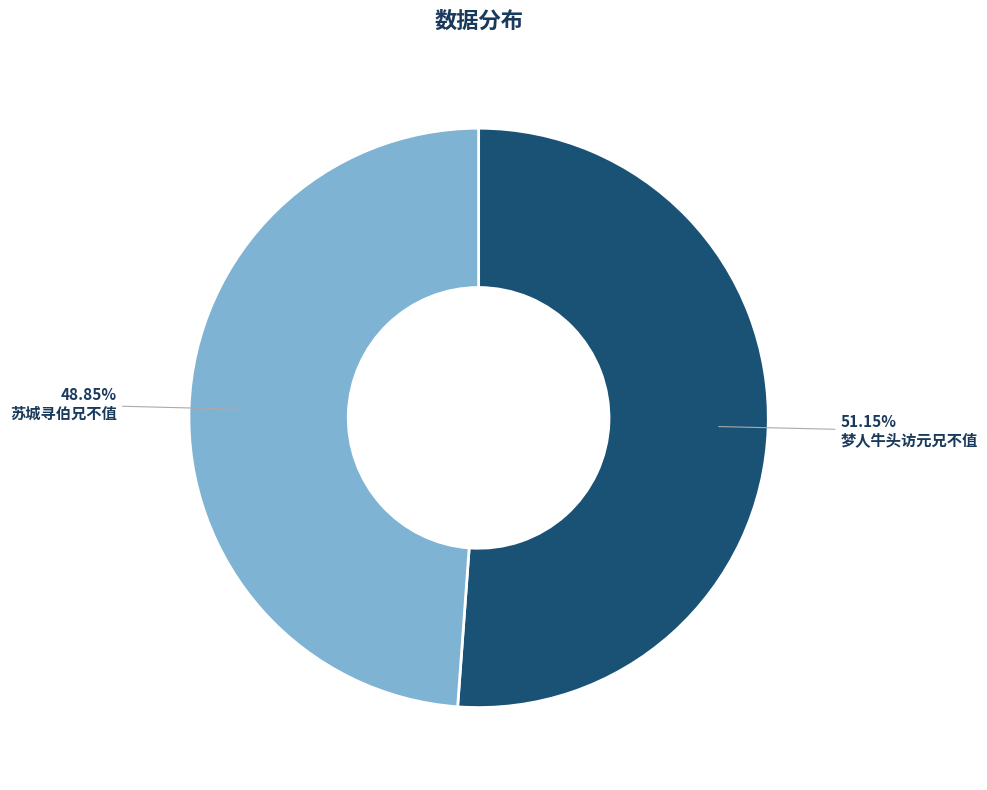

What is the ratio of the value at 苏城寻伯兄不值 to the value at 梦人牛头访元兄不值?

1.0